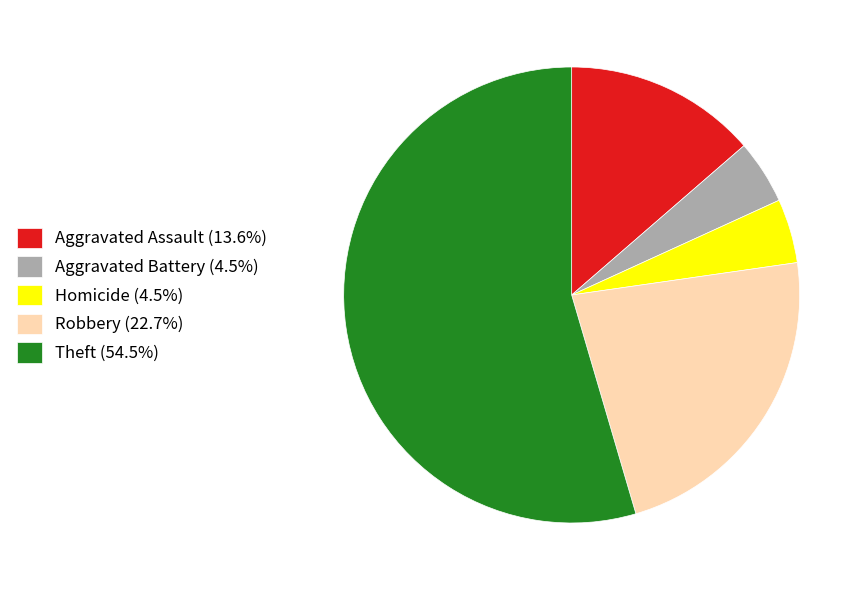

Does any single category account for the majority?

Yes